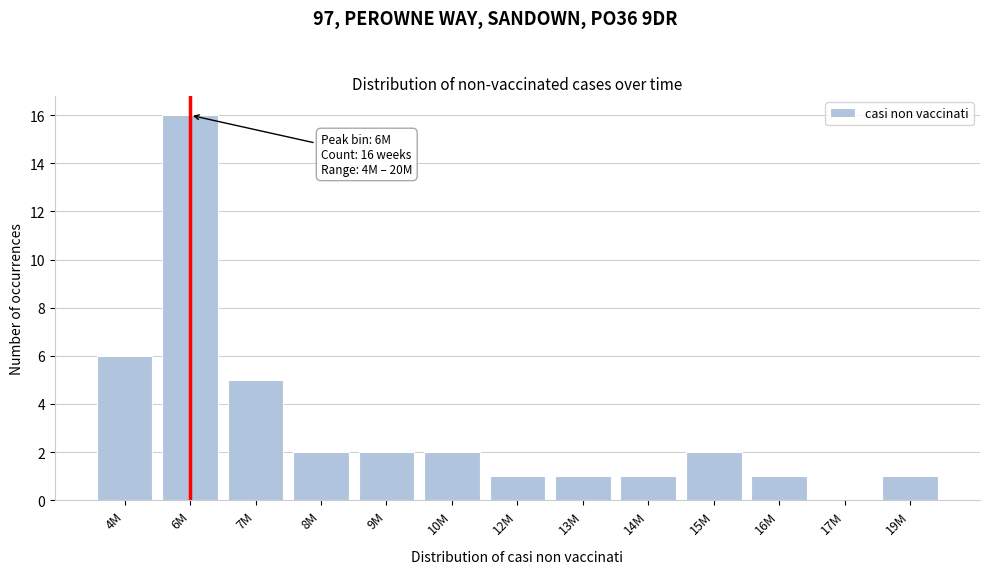

Reading left to right, transcribe all the data shown in this chart.

4M=6	6M=16	7M=5	8M=2	9M=2	10M=2	12M=1	13M=1	14M=1	15M=2	16M=1	17M=0	19M=1